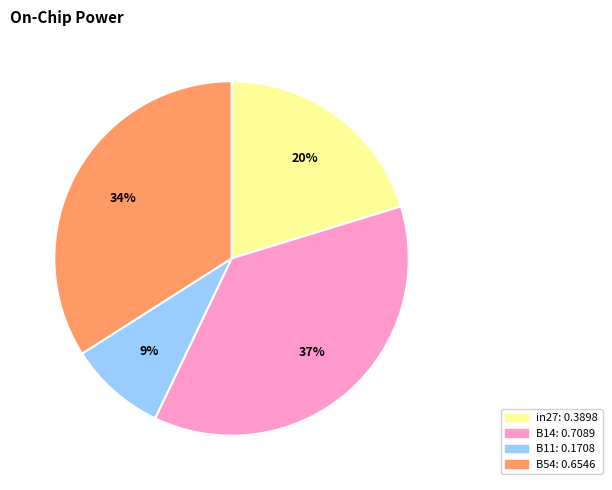

Does any single category account for the majority?

No